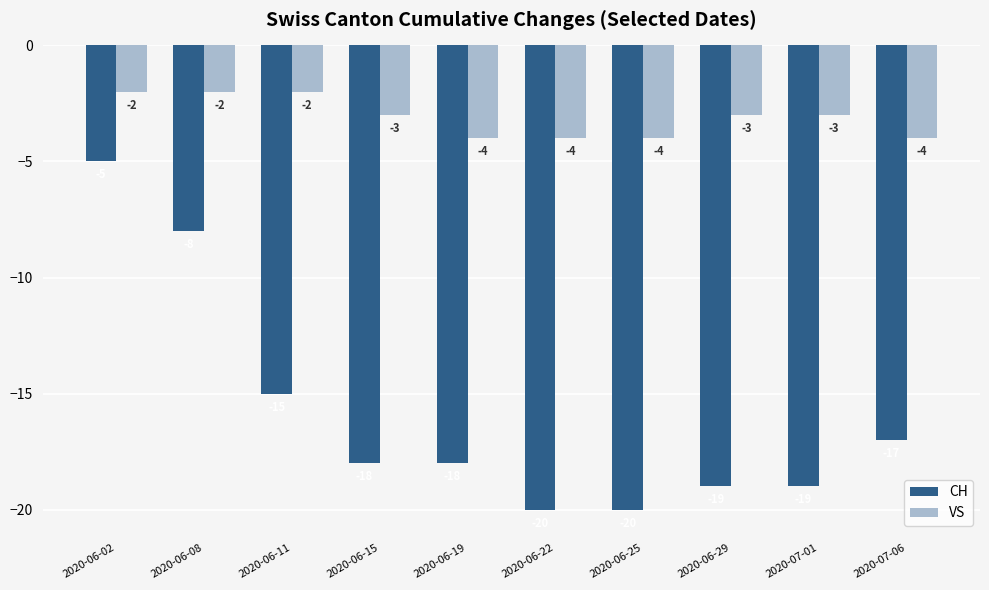

What is the lowest value of the CH series?

-20